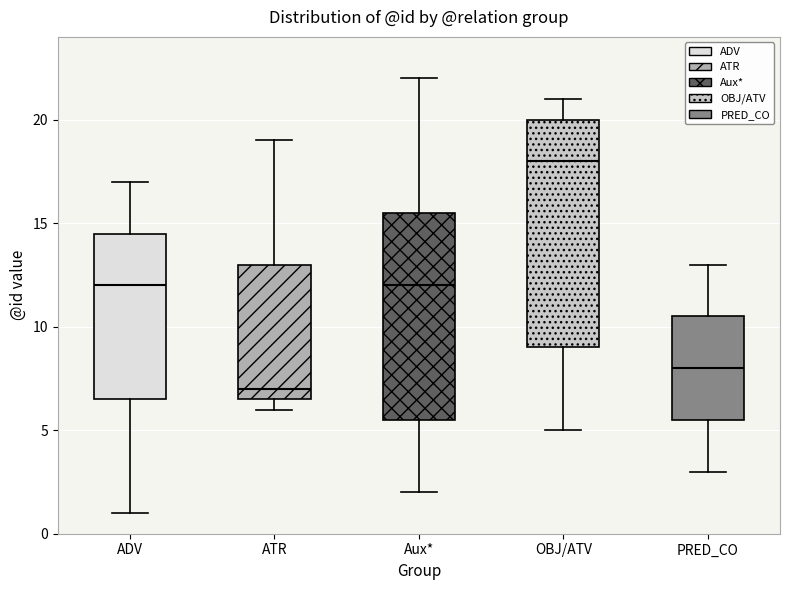

Which box is the tallest, from its lower edge to its upper edge?

OBJ/ATV